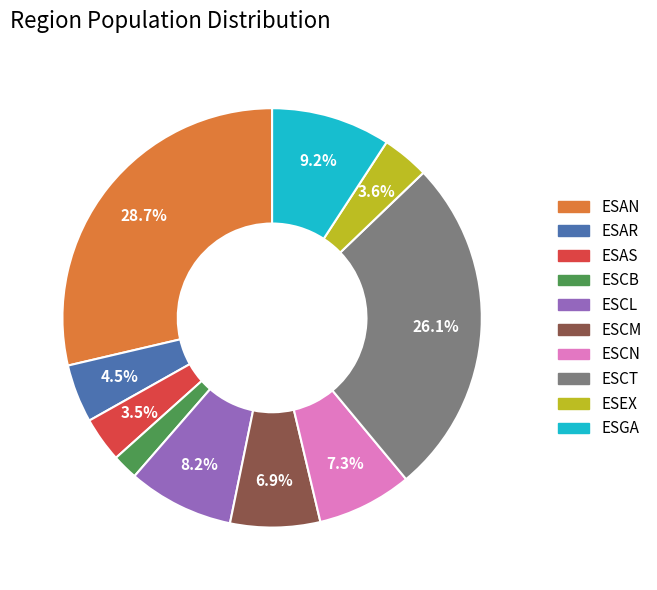

Is it true that ESAN is 16% of the pie?

False